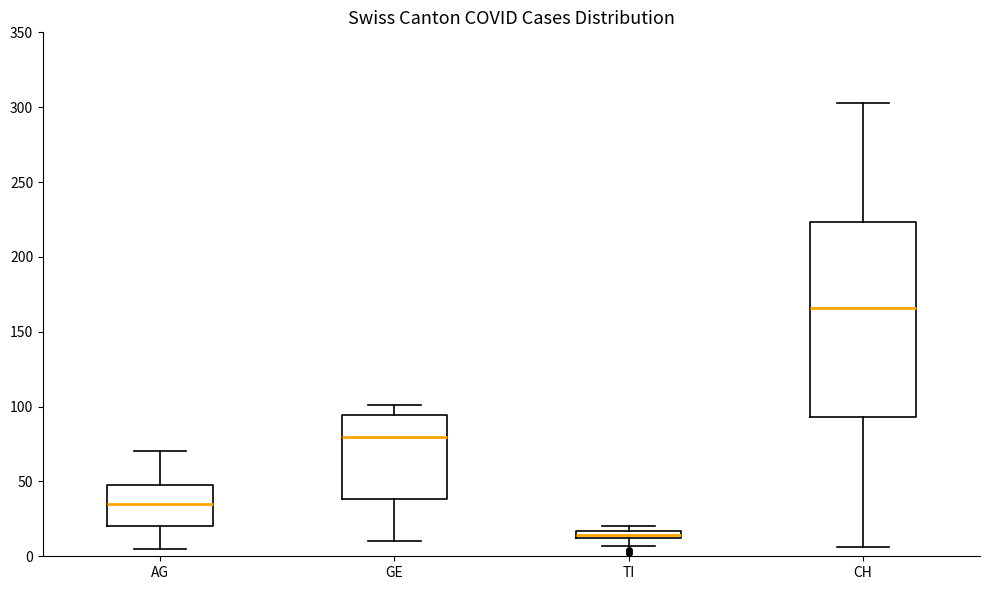

Which box's median line is the highest?

CH